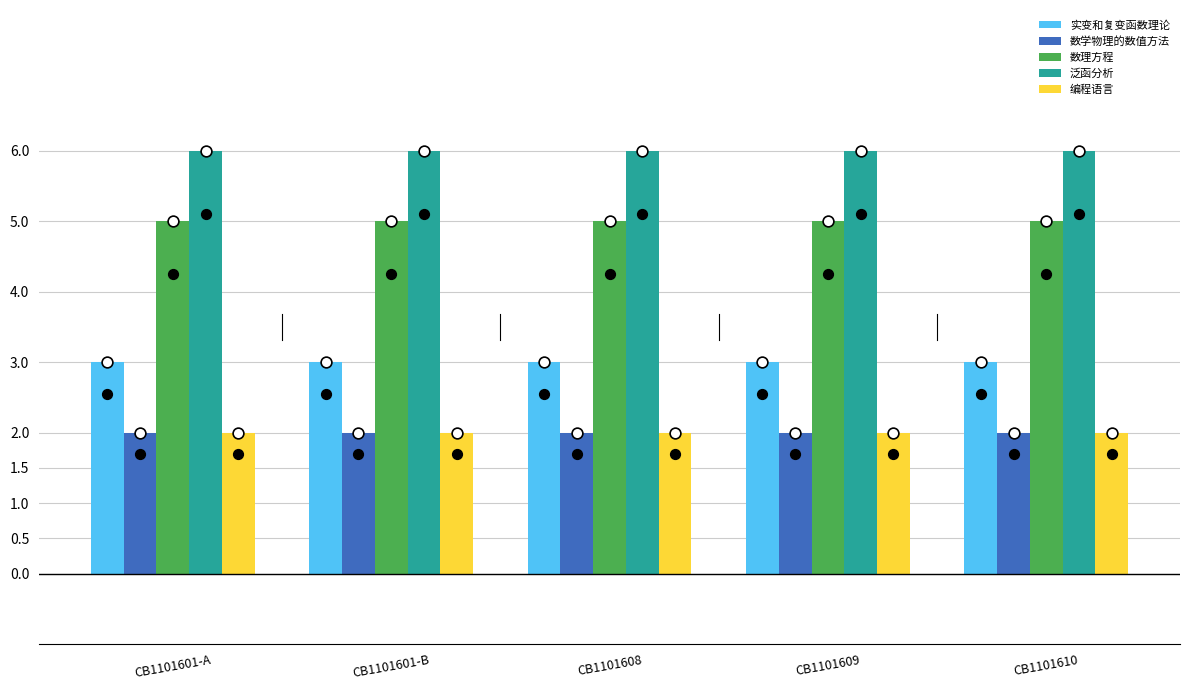

What is the total value across all series at CB1101601-A?

18